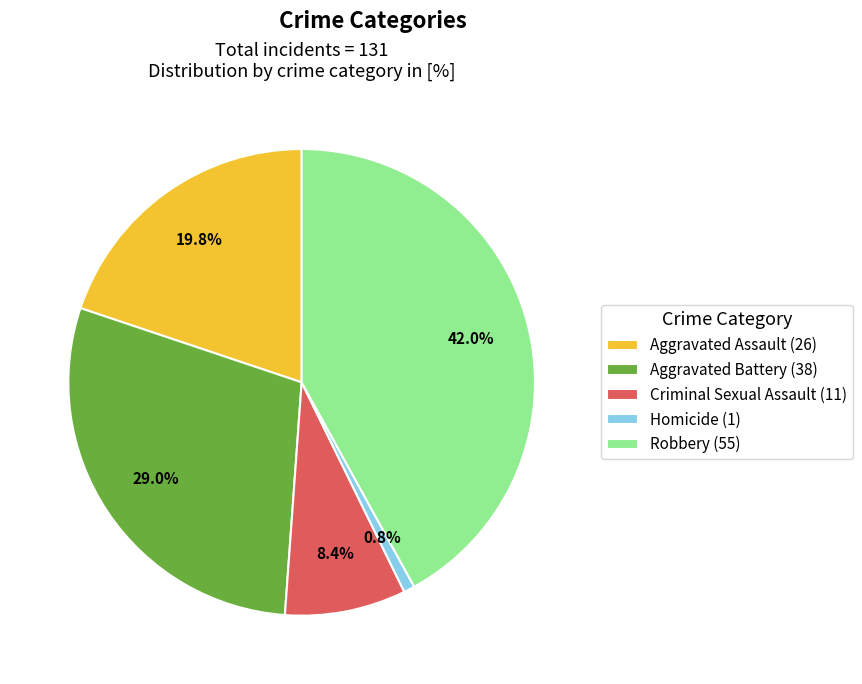

How many segments does this pie chart have?

5